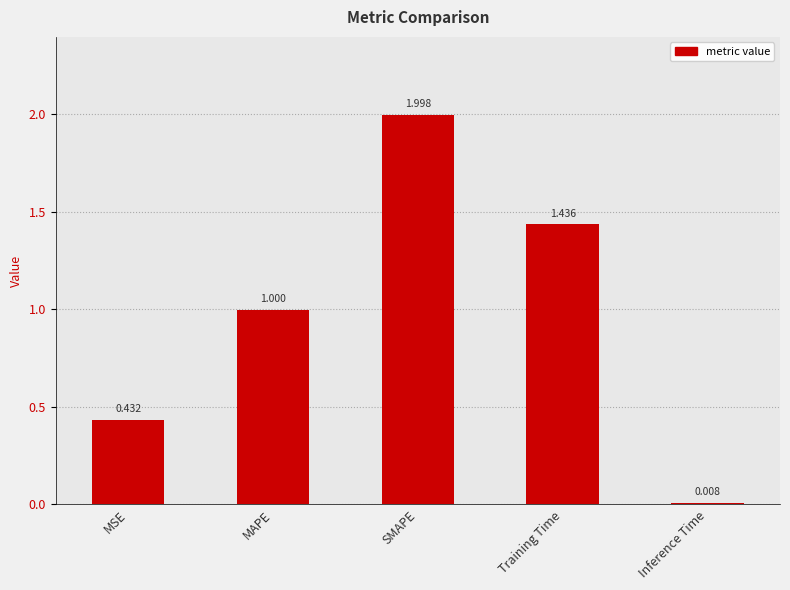

What is the difference between the maximum and second lowest values?

1.6